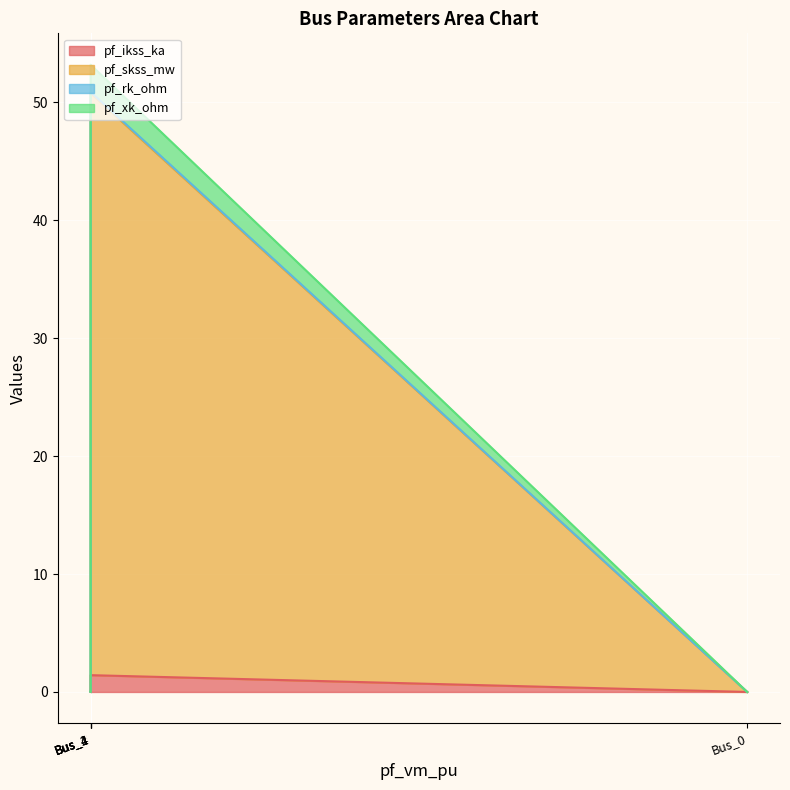

Which category has the highest value in the pf_skss_mw series?

Bus_1